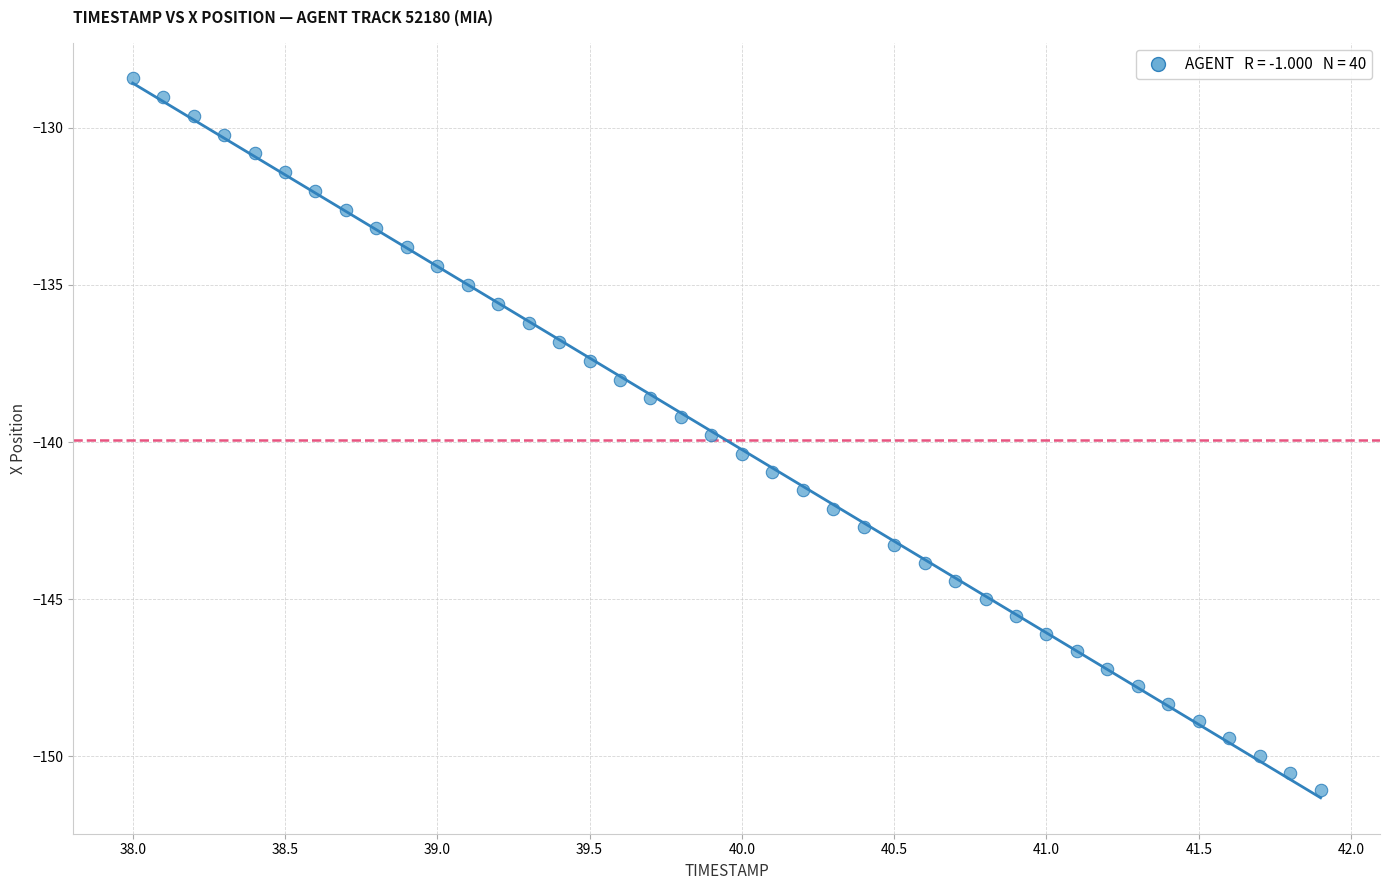

What is the range of Y values (max minus min)?

22.6